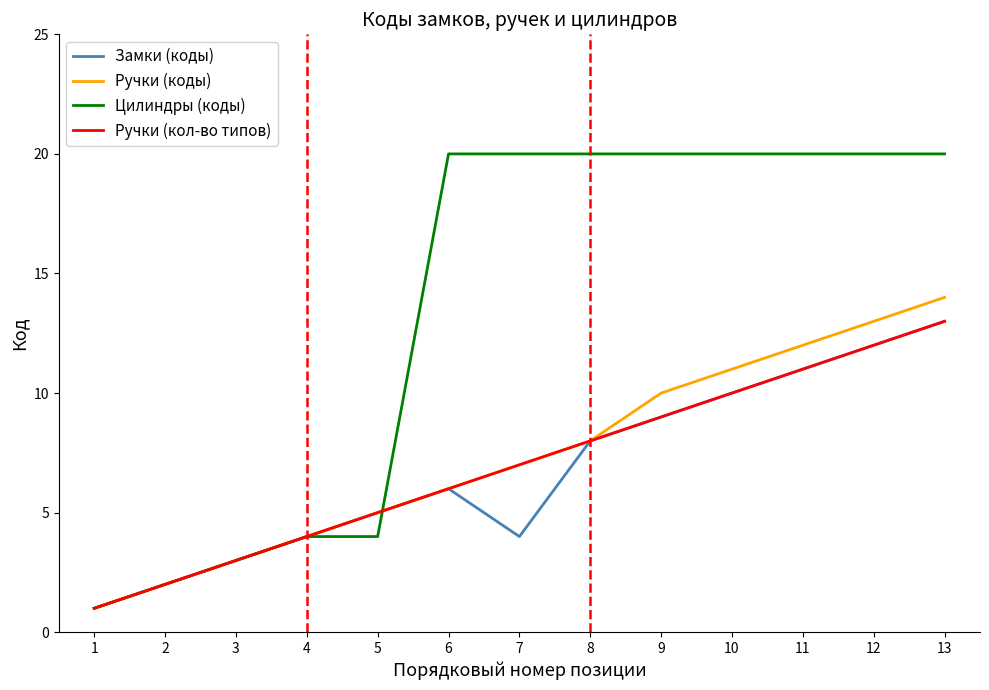

Which series has the largest total across all categories?

Цилиндры (коды)